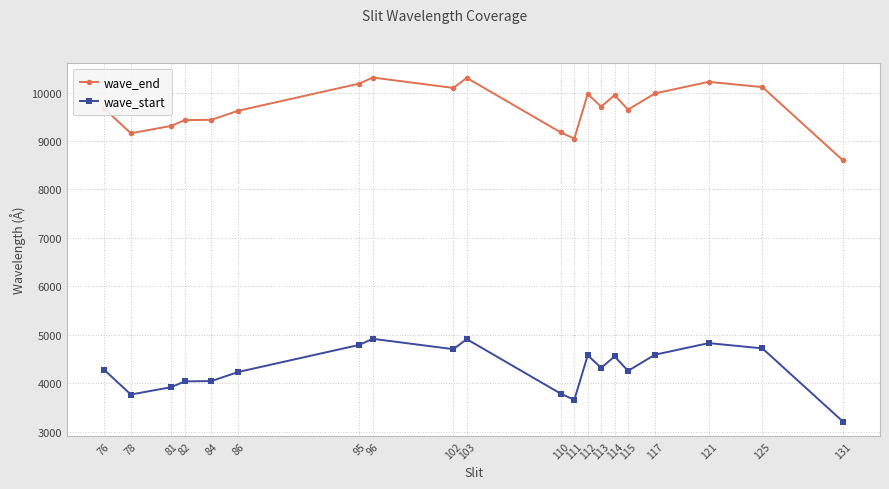

True or false: wave_start and wave_end intersect in this chart.

False